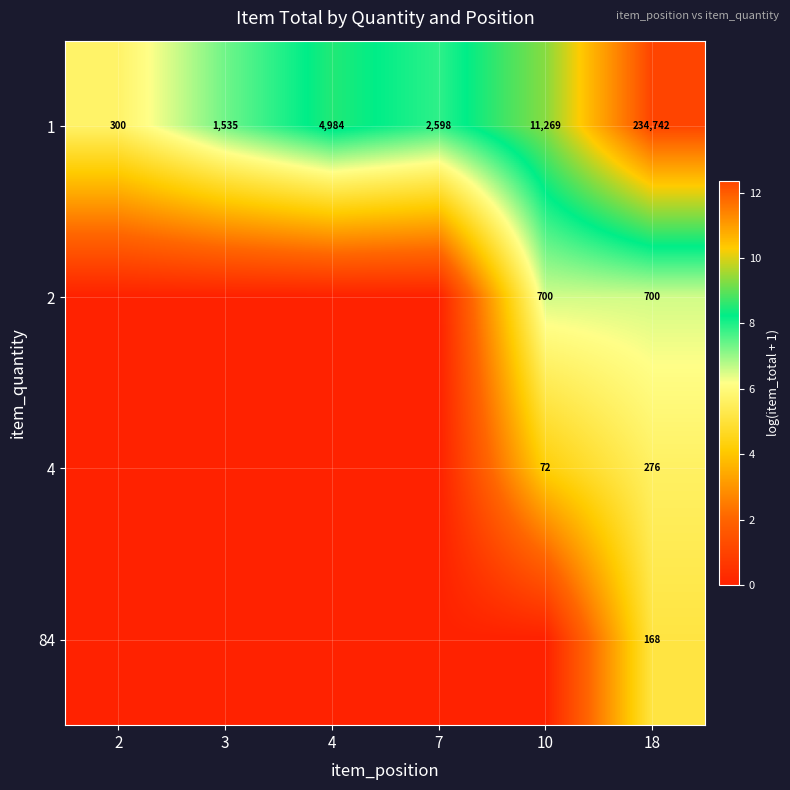

At 18, list the series in order from smallest to largest.

84, 4, 2, 1